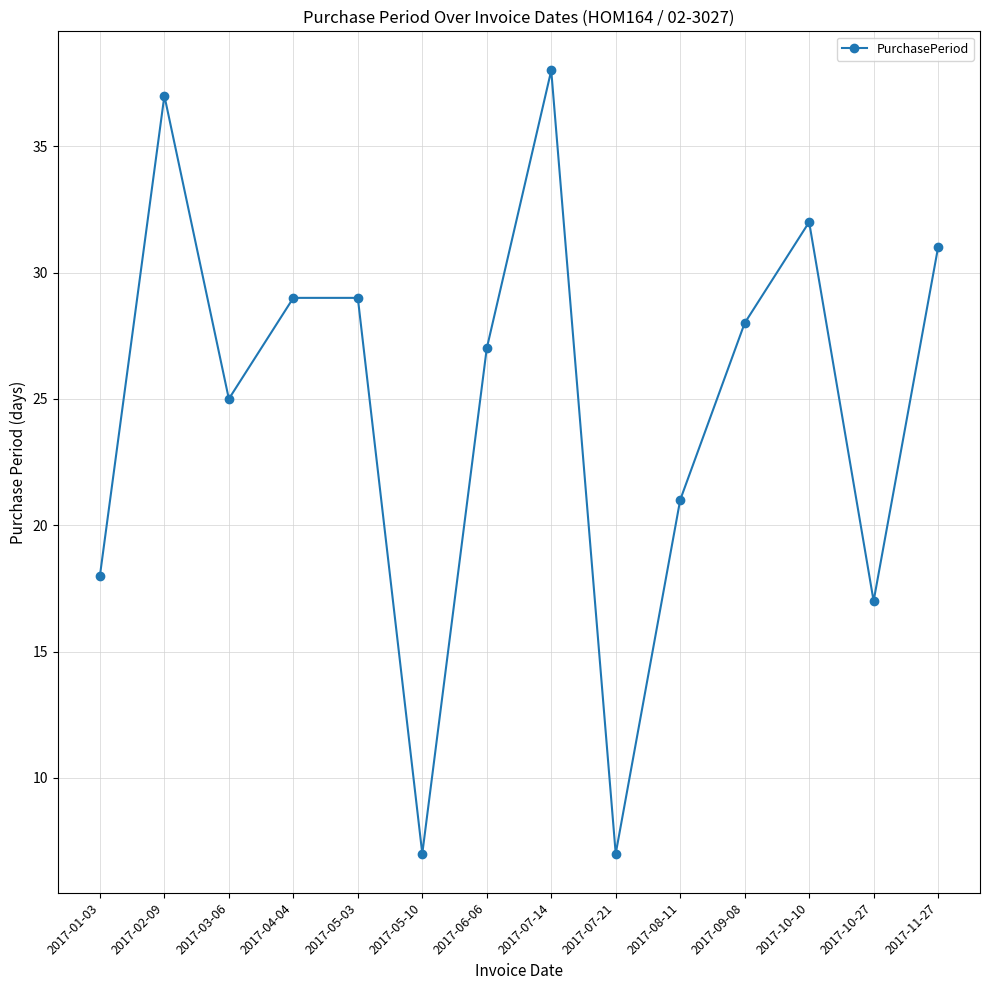

What is the difference between the maximum and minimum values?

31